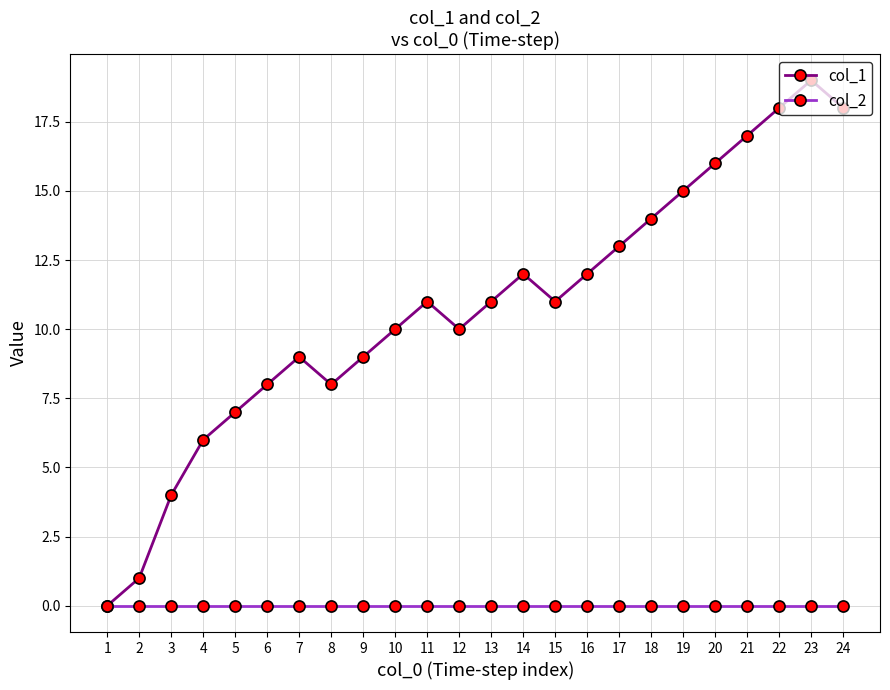

Reading left to right, extract all data points from this chart.

col_1: 0	1	4	6	7	8	9	8	9	10	11	10	11	12	11	12	13	14	15	16	17	18	19	18
col_2: 0	0	0	0	0	0	0	0	0	0	0	0	0	0	0	0	0	0	0	0	0	0	0	0